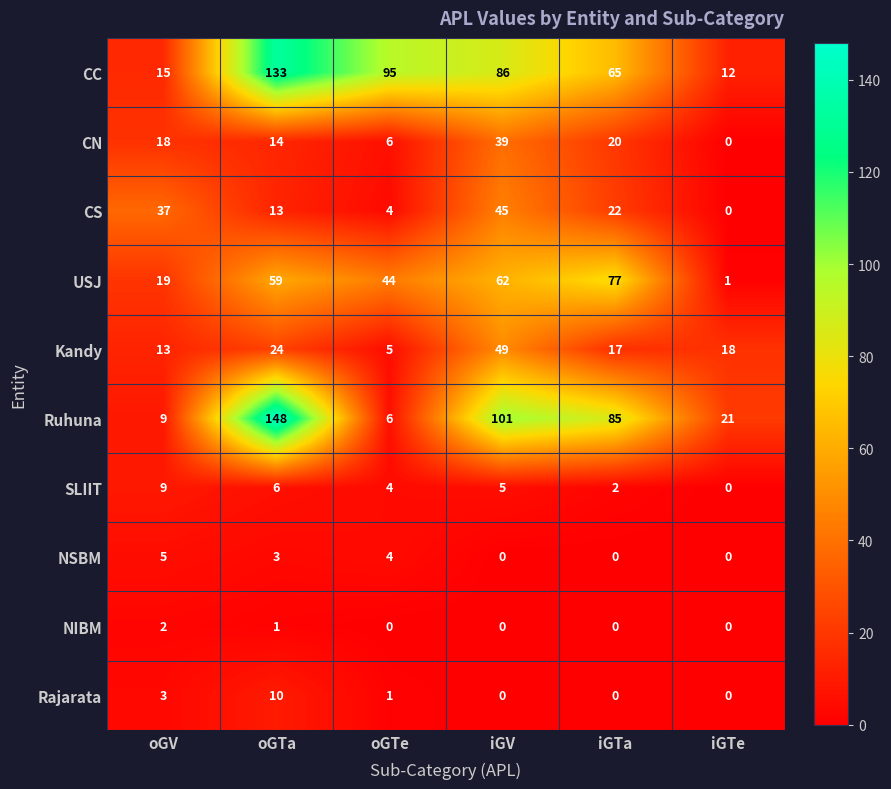

The NIBM series shows 2 at oGV. True or false?

True